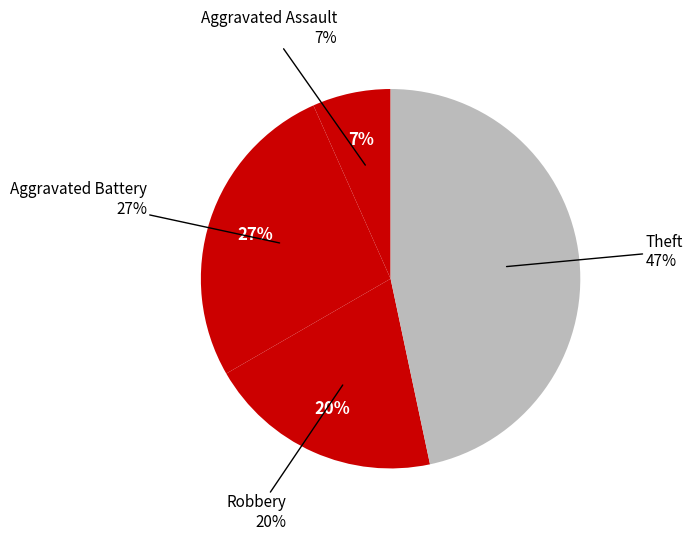

Does Aggravated Assault represent more than half of the total?

No